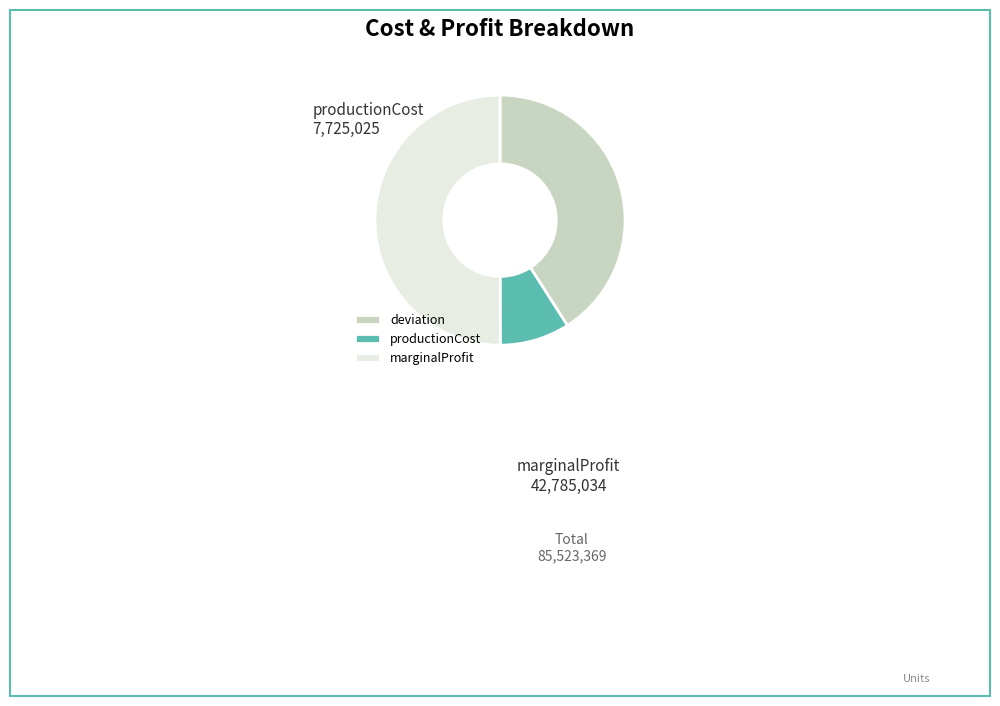

Between productionCost and deviation, which is larger?

deviation